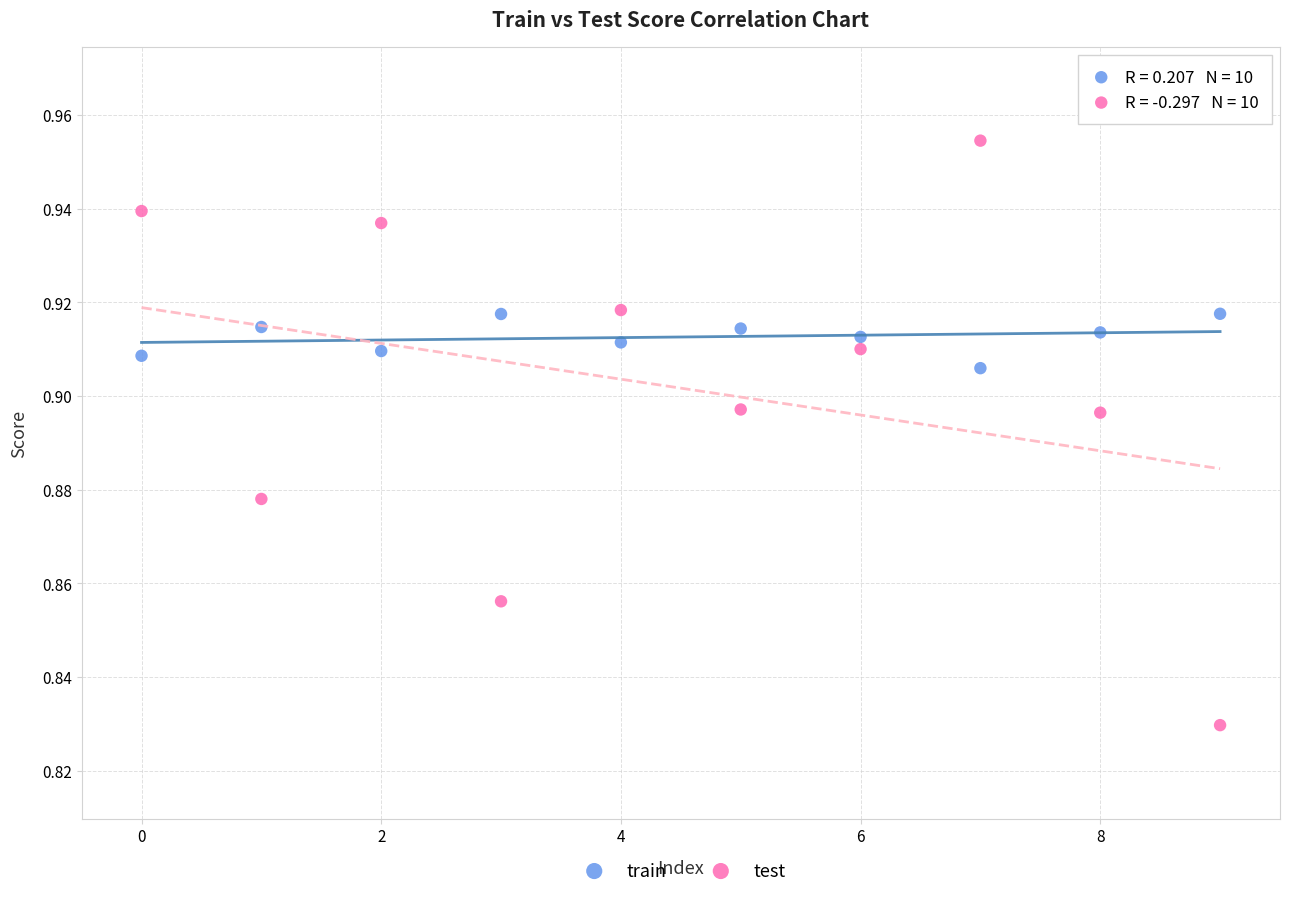

Which series has the widest spread of Y values?

test